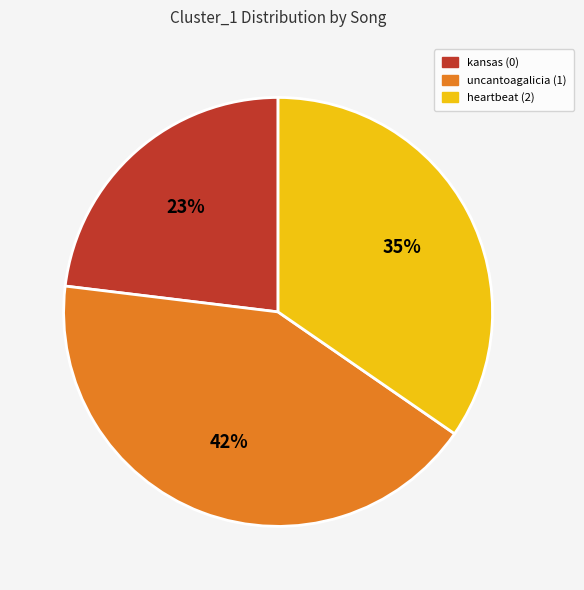

The heartbeat (2) slice represents 42% of the pie. True or false?

False